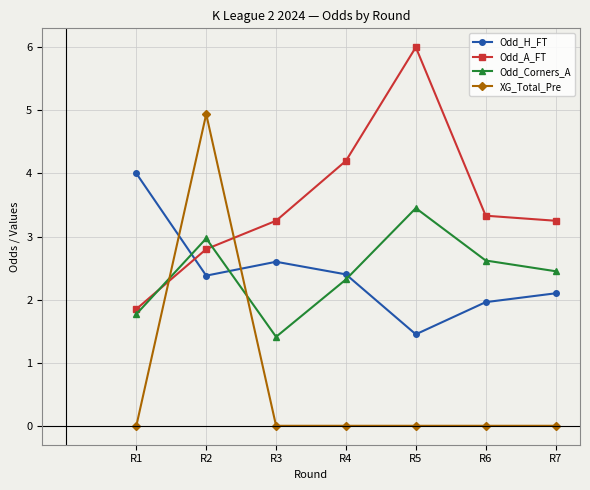

Which series changed the most between R4 and R5?

Odd_A_FT